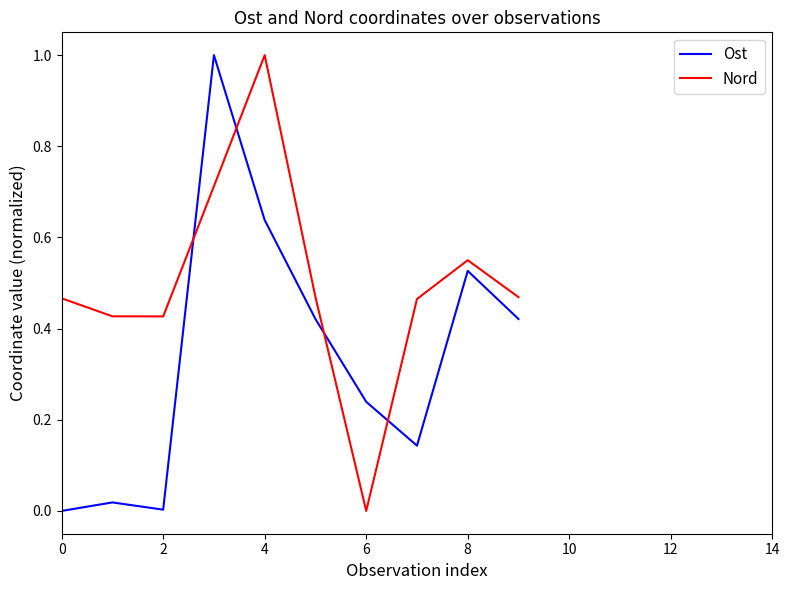

True or false: Ost and Nord cross at least once.

True